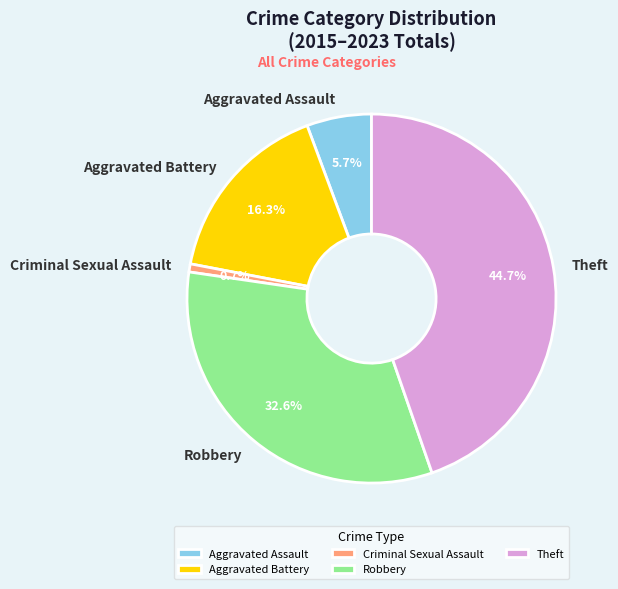

Between Criminal Sexual Assault and Theft, which is larger?

Theft